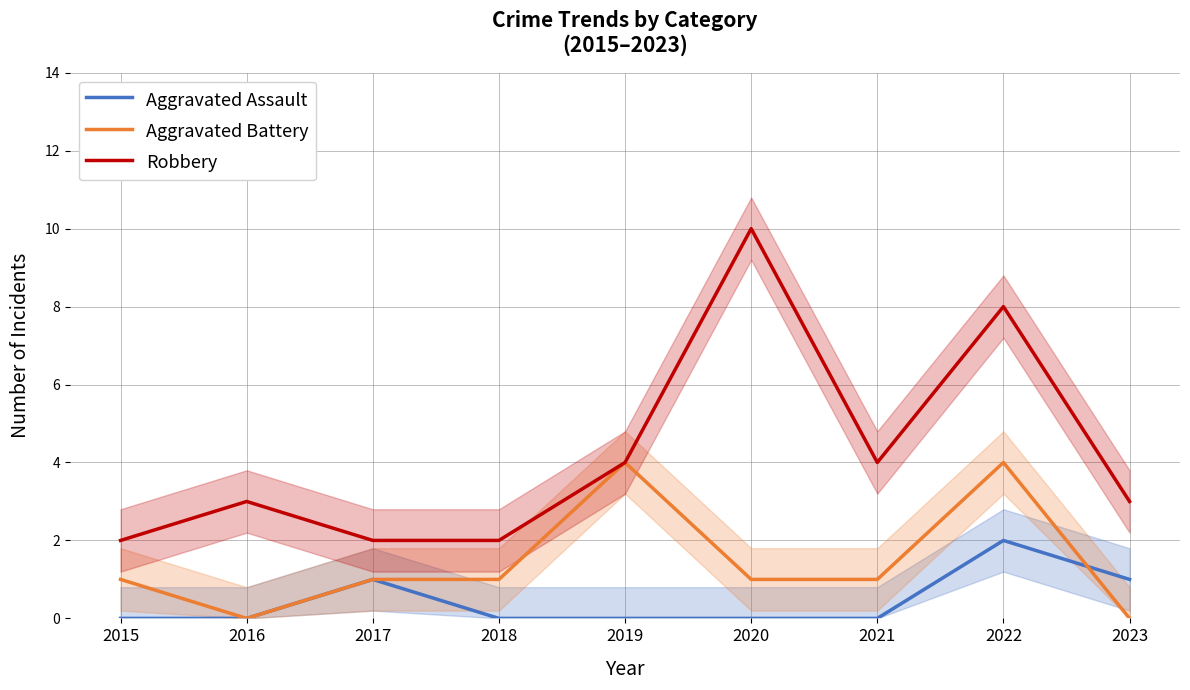

Which label corresponds to the smallest value in the chart?

2015